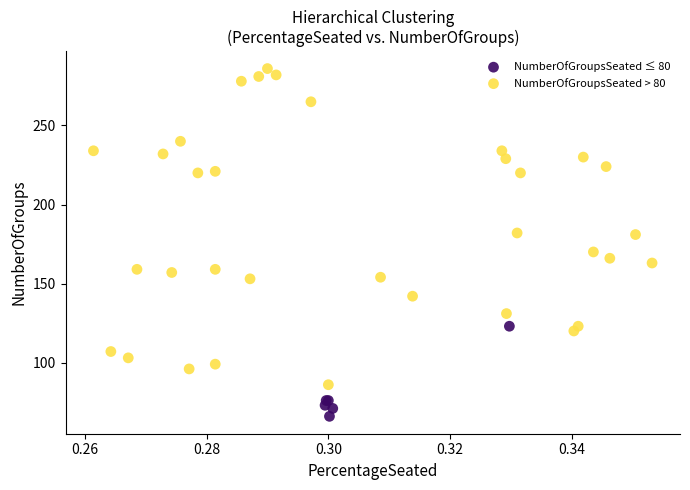

Which series contains the highest Y value?

NumberOfGroupsSeated > 80